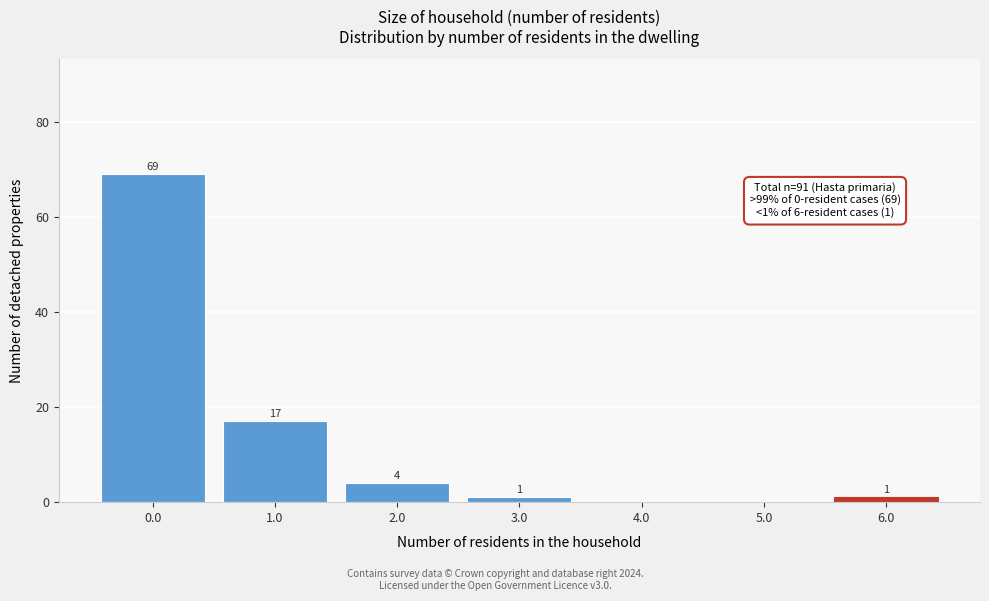

Reading left to right, list all the values displayed in this chart.

0.0=69	1.0=17	2.0=4	3.0=1	4.0=0	5.0=0	6.0=1